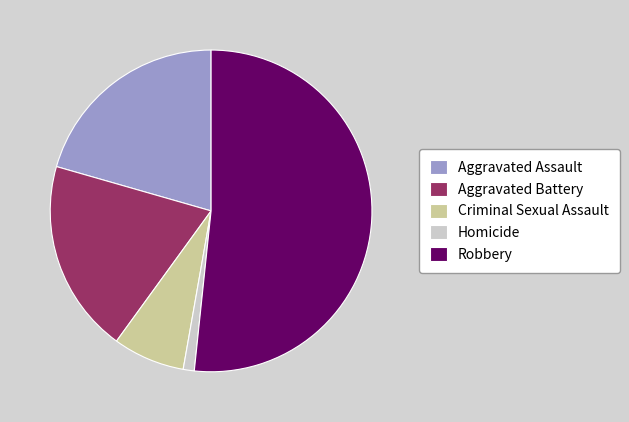

How many segments does this pie chart have?

5